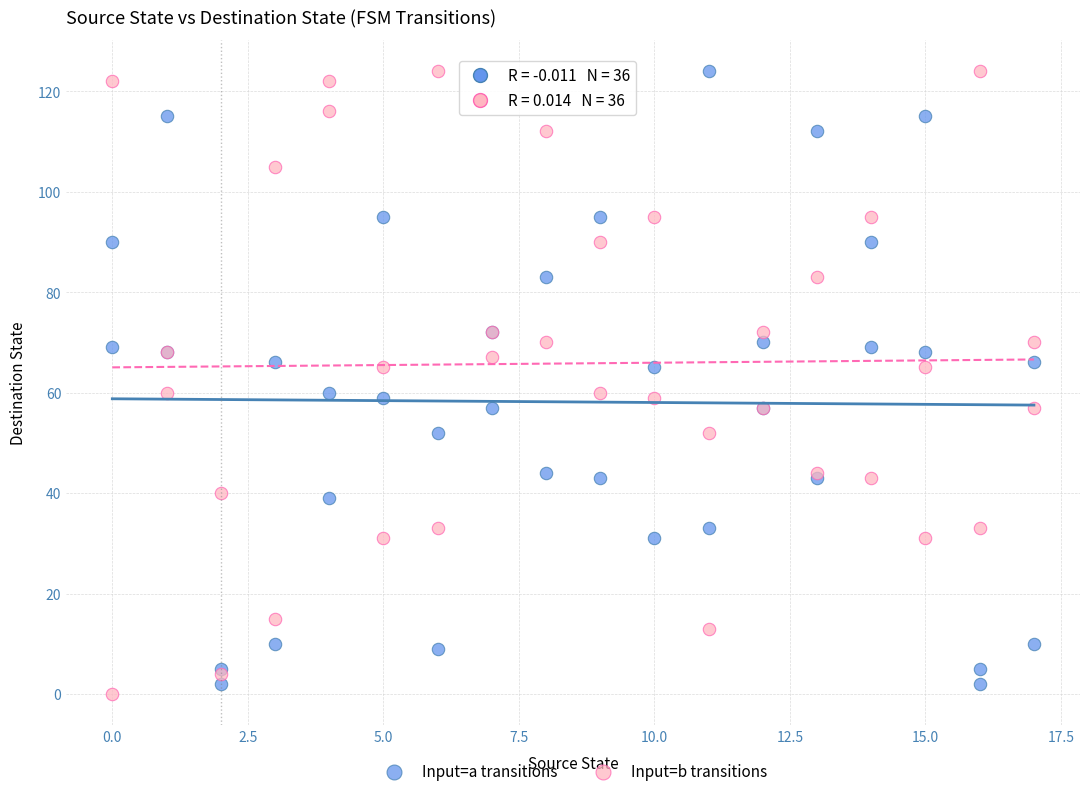

Which series reaches the minimum Y coordinate?

Input=b transitions